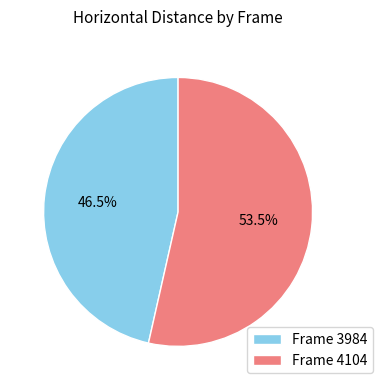

Rank the categories by value from highest to lowest.

Frame 4104, Frame 3984